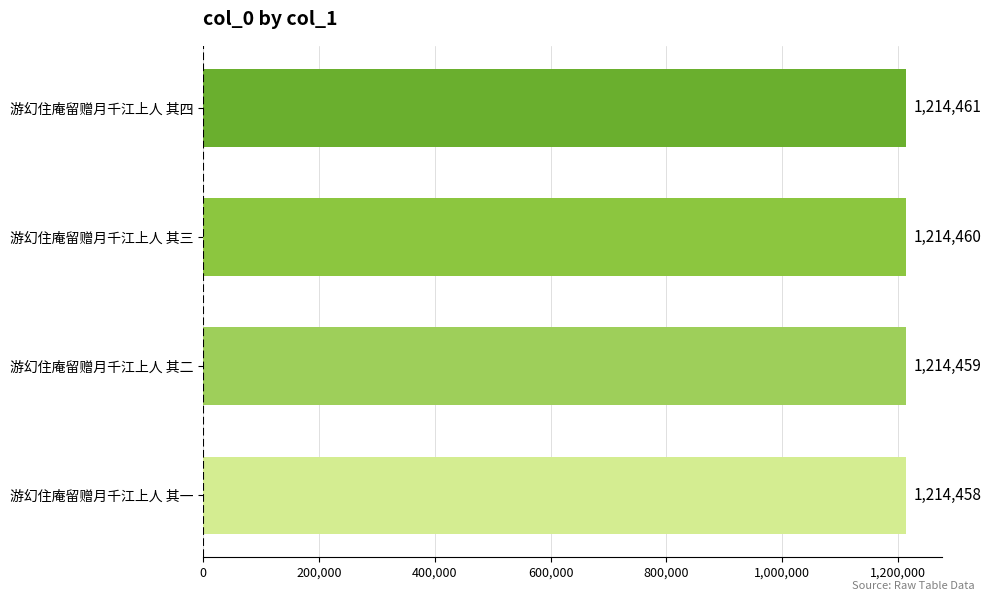

Which has a higher value, 游幻住庵留赠月千江上人 其二 or 游幻住庵留赠月千江上人 其四?

游幻住庵留赠月千江上人 其四